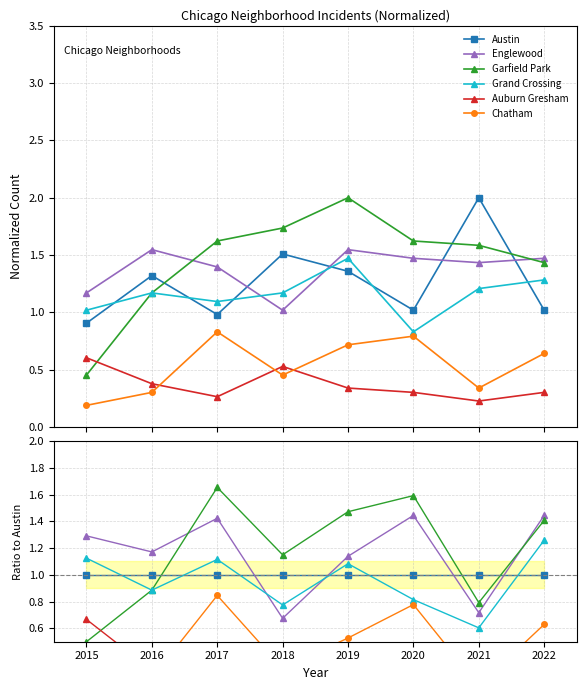

What is the difference between the Chatham values at 2022 and 2015?

0.4